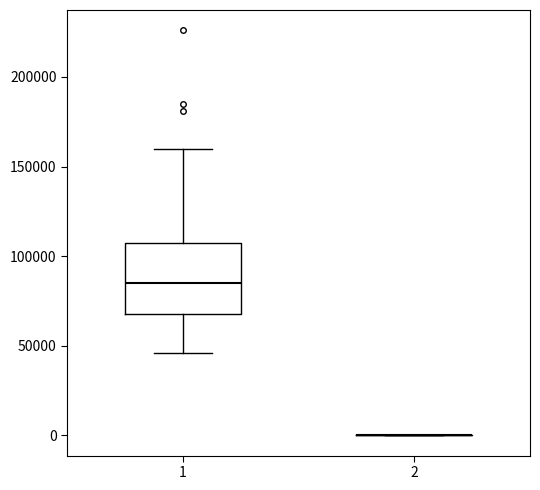

Reading left to right, read every box against the y-axis: the position of its median line, the range the box covers, and the ends of its whiskers. The values are not printed on the chart, so give them approximately, as read against the axis.

1: median 85000, box 70000 to 105000, whiskers 45000 to 160000
2: box collapsed to a line at 0, whiskers 0 to 0